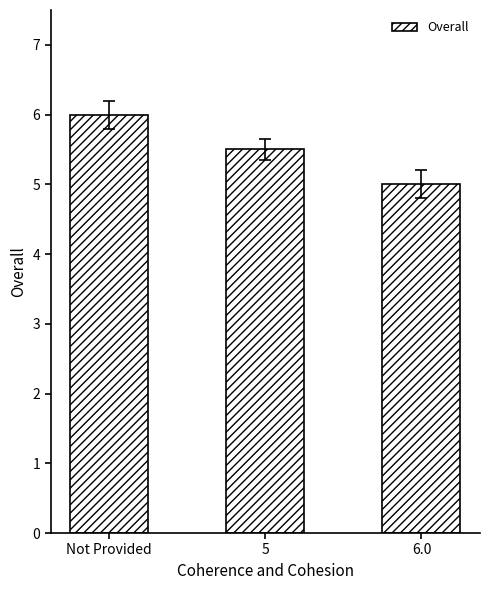

What is the change in value from Not Provided to 6.0?

-1.0